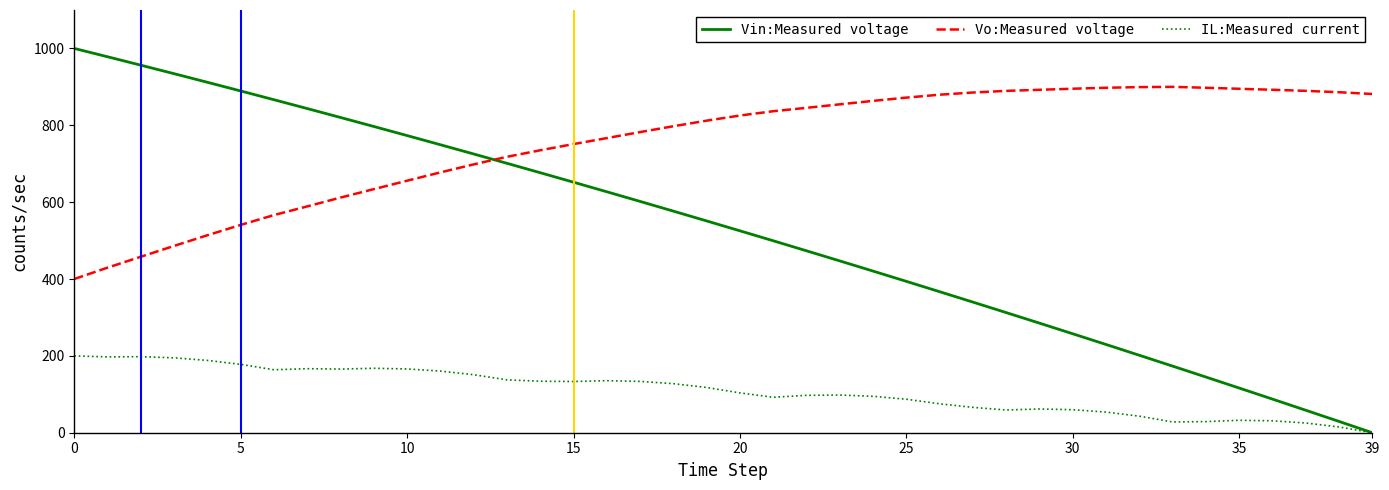

What is the maximum value shown in the chart?

1000.0